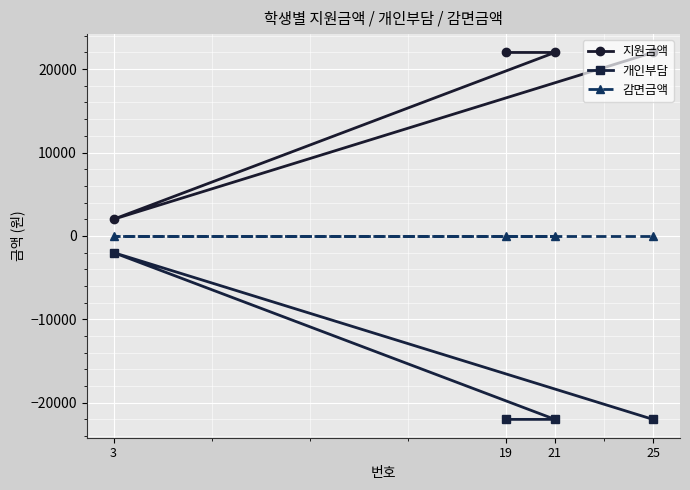

What is the spread (max minus min) of values at 19?

44000